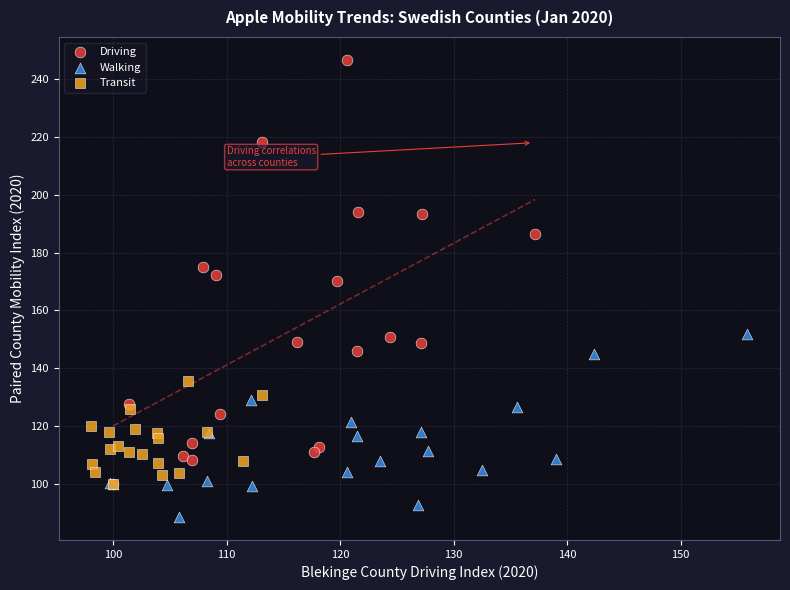

Which series has the largest Y range (max minus min)?

Driving